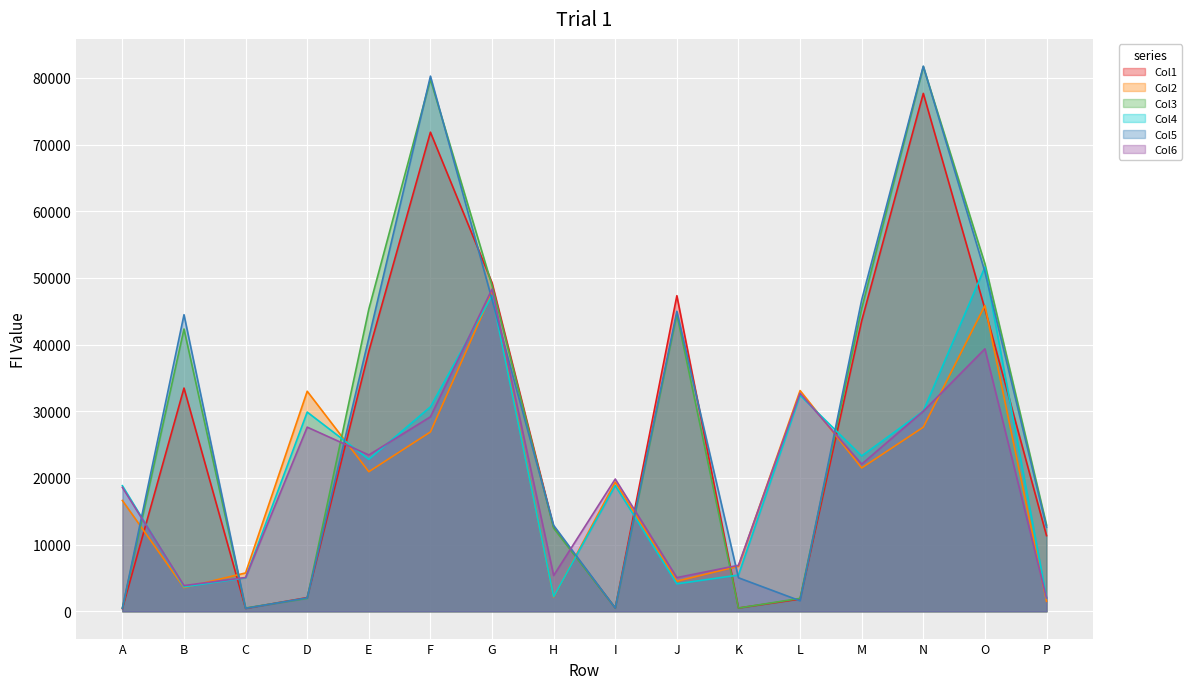

The value of Col3 at K is 494. True or false?

True